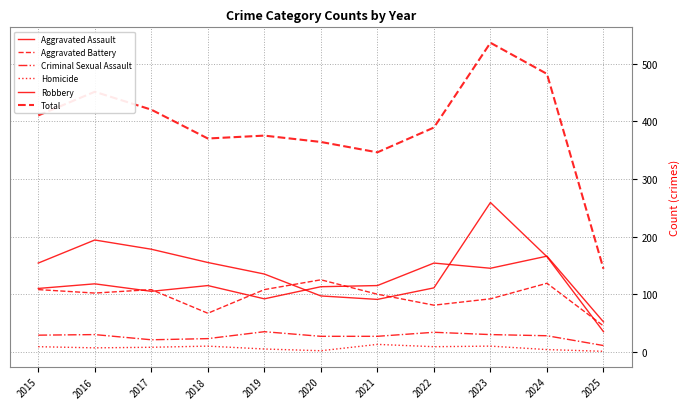

How many lines are shown in the chart?

6